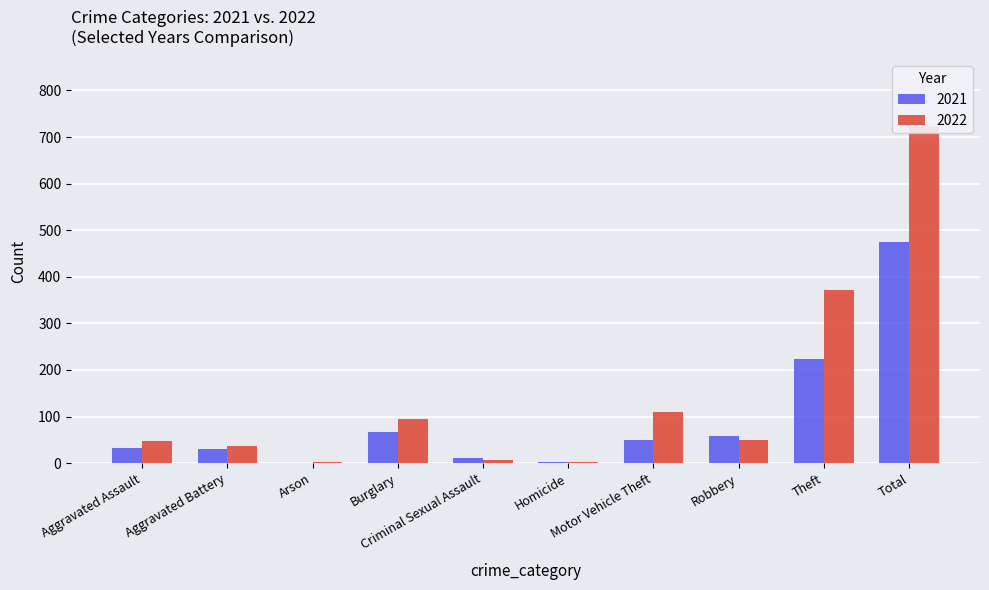

At which label does 2021 reach its peak?

Total